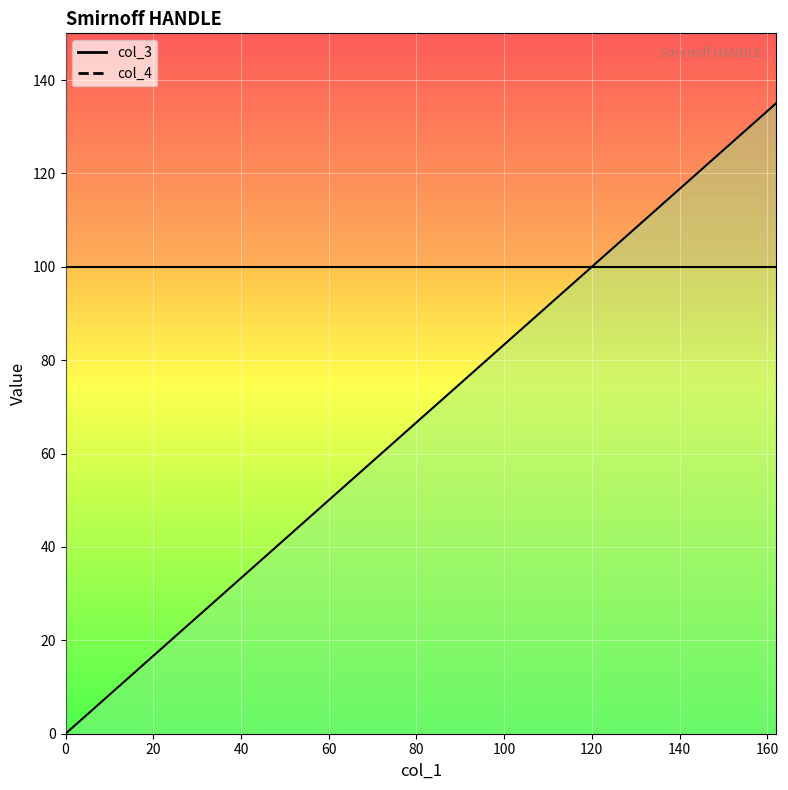

Rank the categories by value from lowest to highest.

0, 18, 36, 54, 72, 90, 108, 126, 144, 162